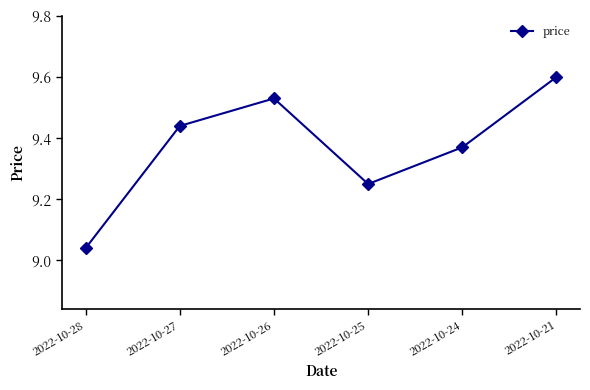

Read the value at 2022-10-21.

9.6